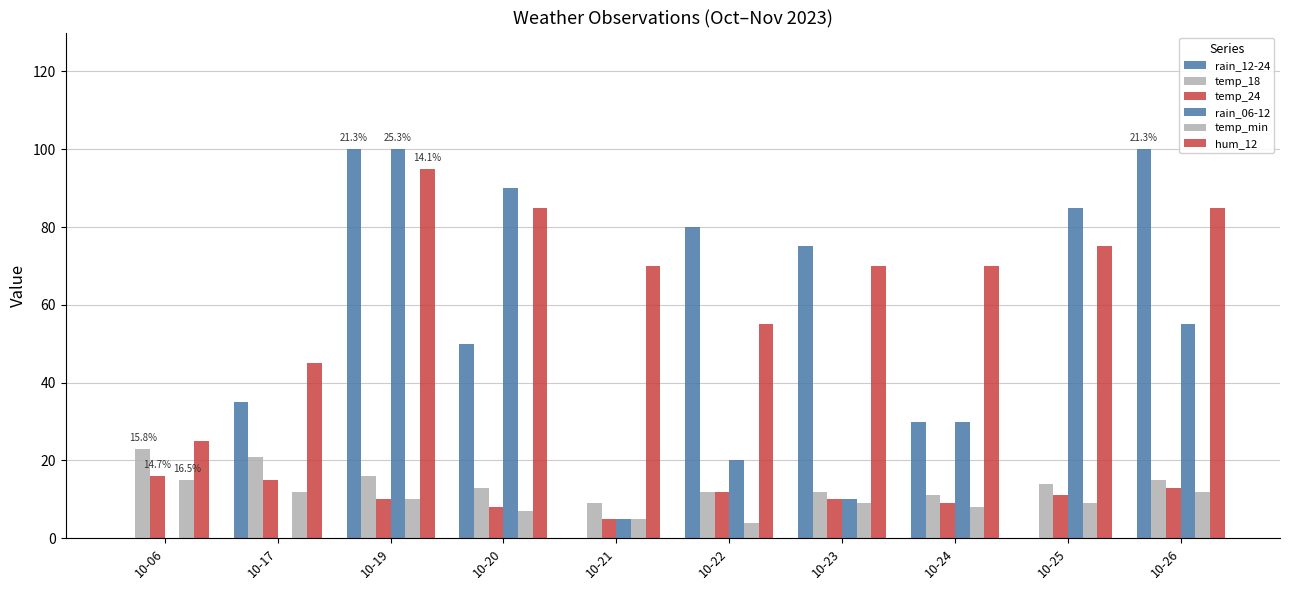

How many groups of bars are there?

10